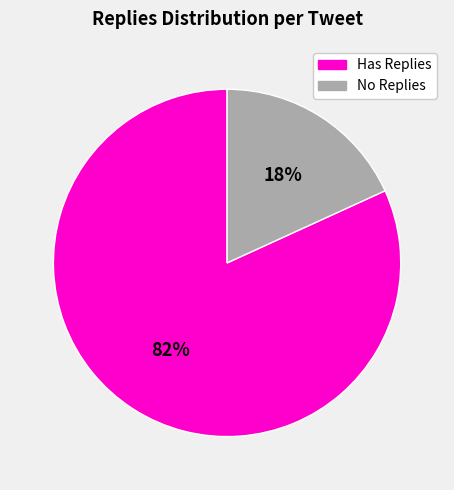

True or false: No Replies accounts for 5% of the total.

False